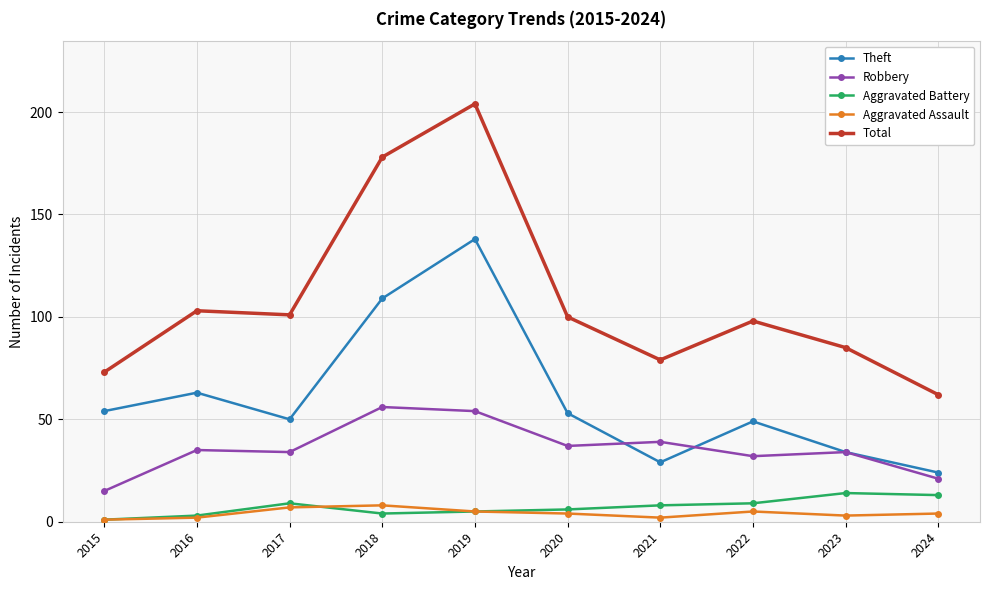

True or false: Aggravated Assault and Theft intersect in this chart.

False